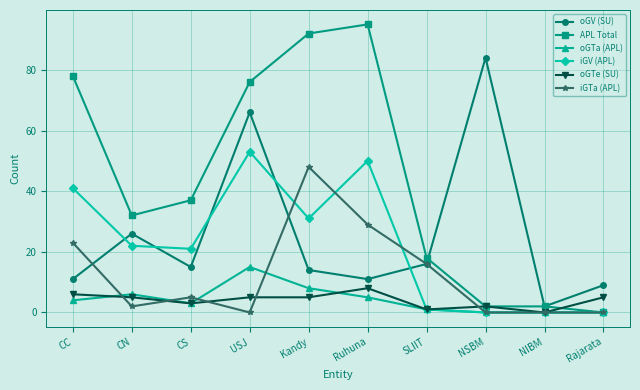

What is the difference between the highest and lowest values at Rajarata?

9